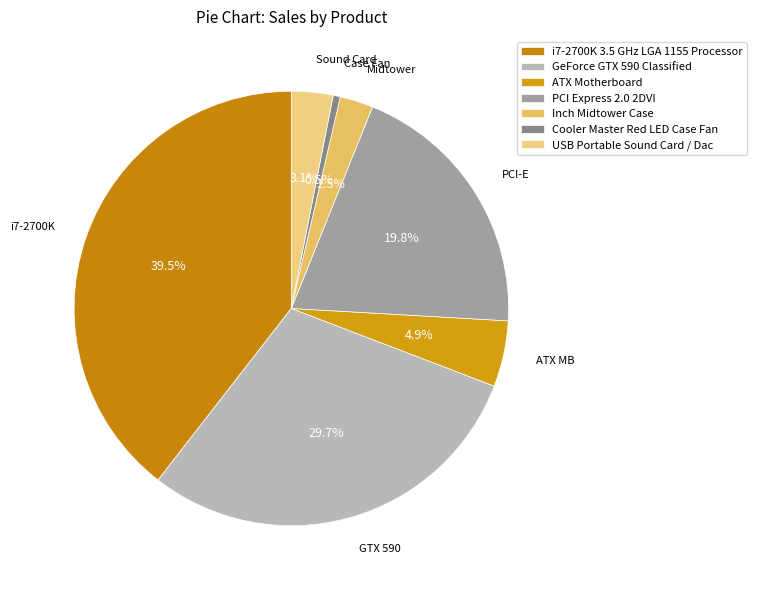

To the nearest percent, what is the difference between the ATX Motherboard and GeForce GTX 590 Classified slice percentages?

25%